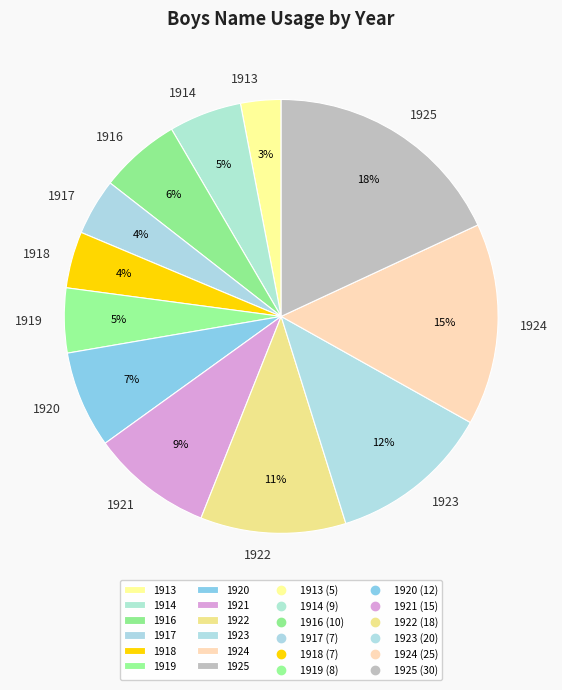

Combined, do 1923 and 1918 account for over 50%?

No